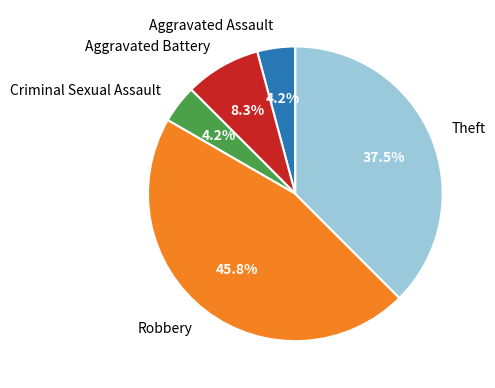

Between Robbery and Theft, which is larger?

Robbery